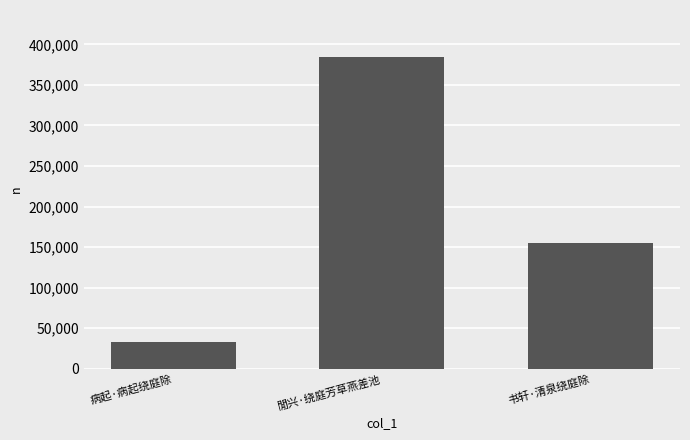

Where is the data nearest to the value 208962?

书轩·清泉绕庭除